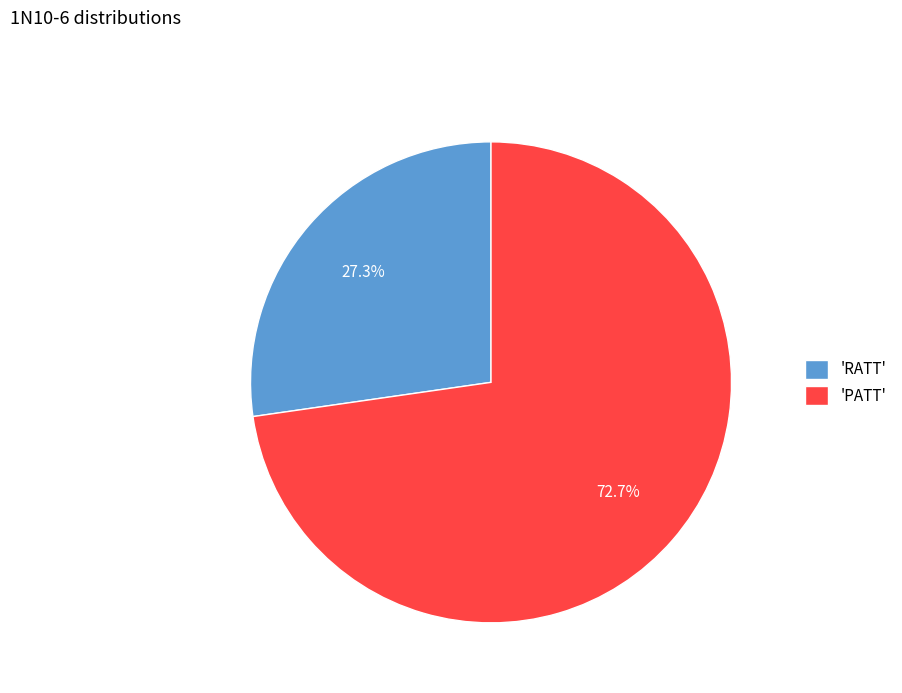

To the nearest percent, what is the average slice percentage?

50%